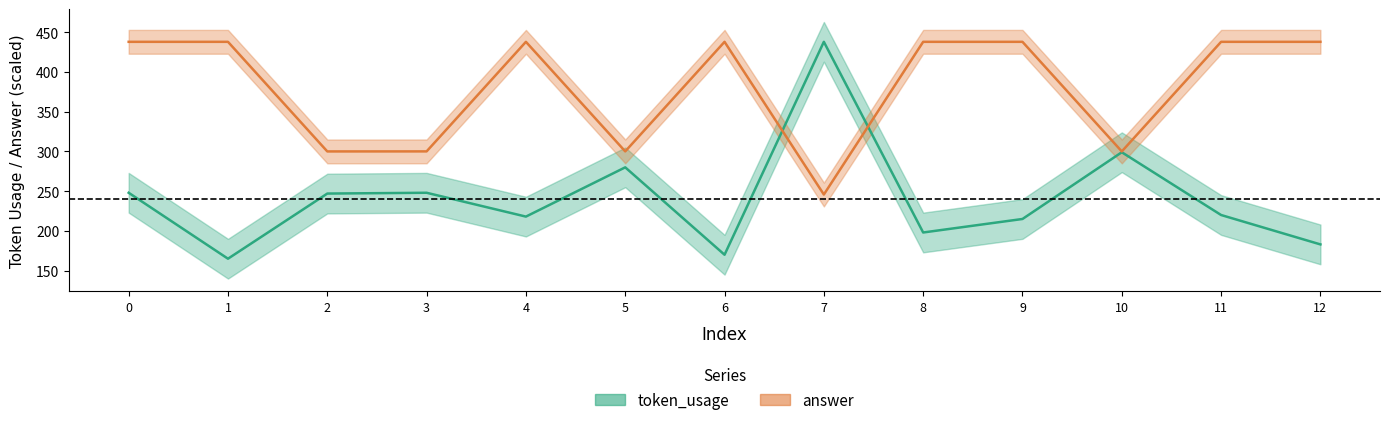

What are all the series names shown in the legend?

token_usage, answer